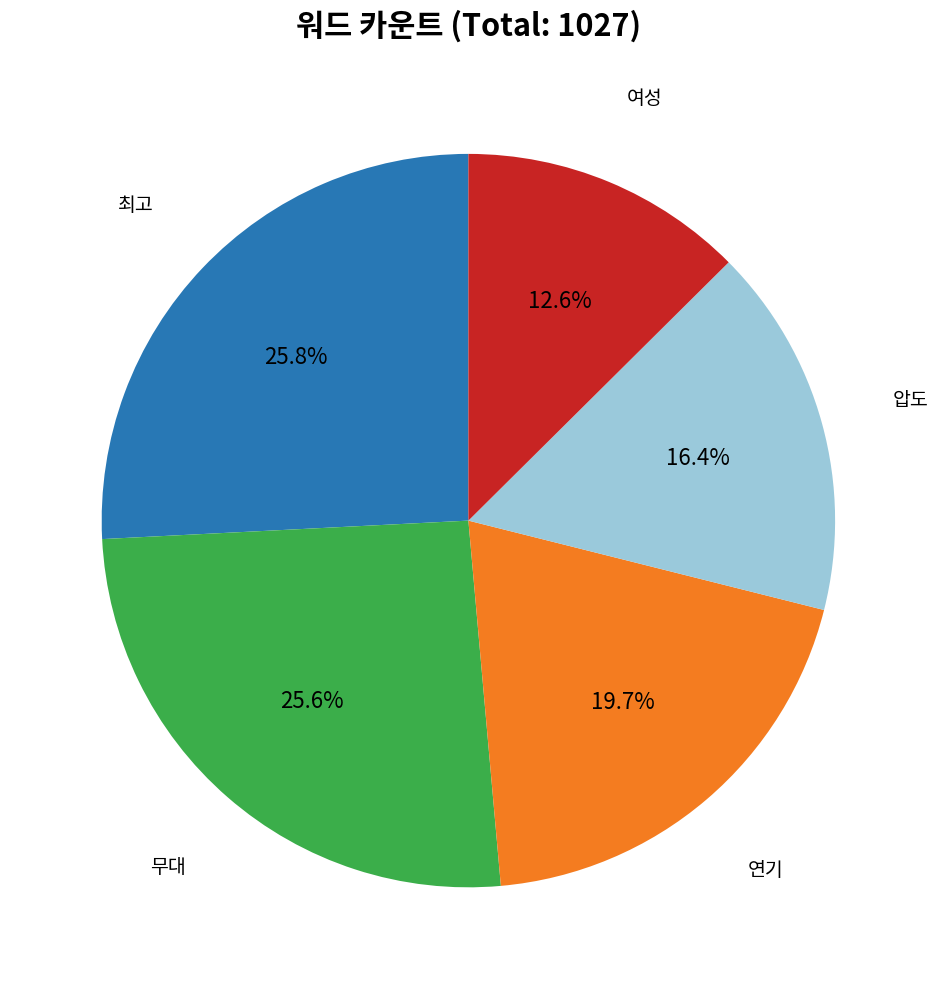

Is there any slice that represents more than half of the pie?

No